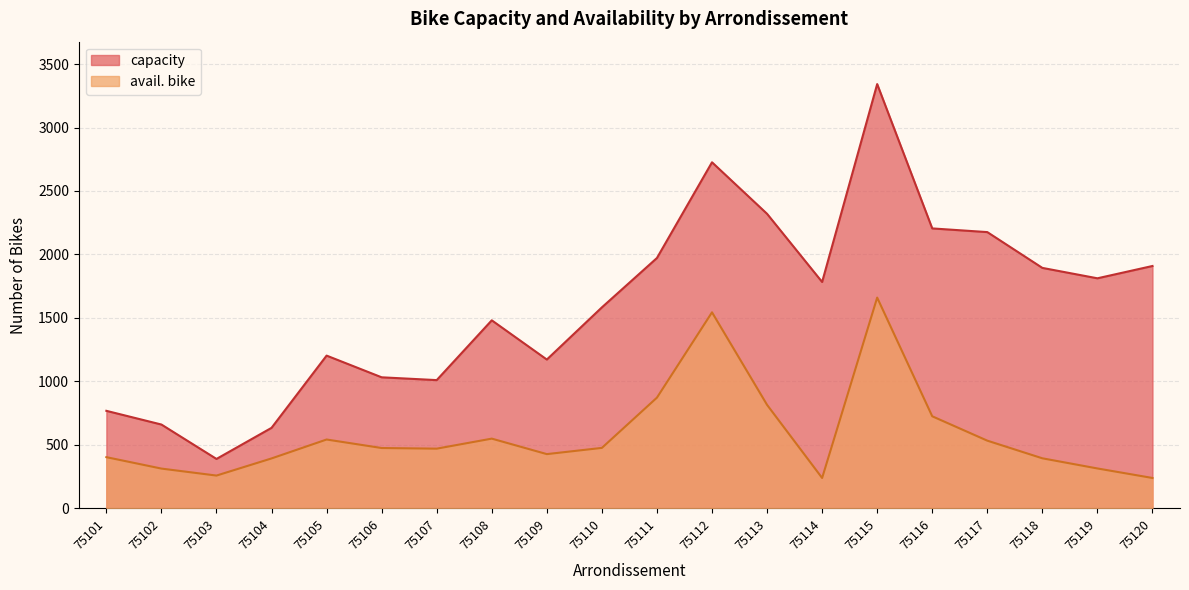

Does the chart have visible grid lines?

Yes